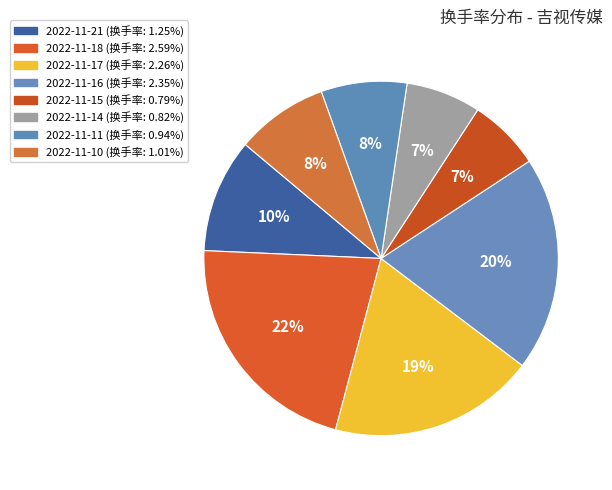

The 2022-11-10 slice represents 1% of the pie. True or false?

False